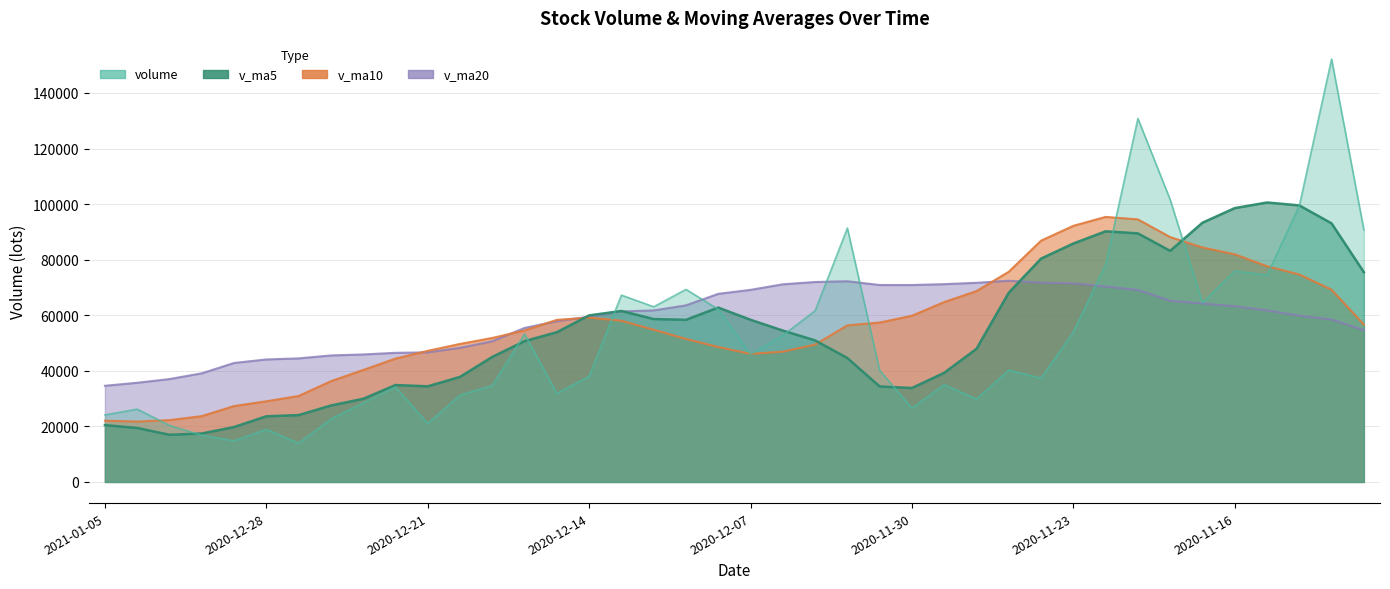

What is the label of the 18th point from the left?

2020-12-10